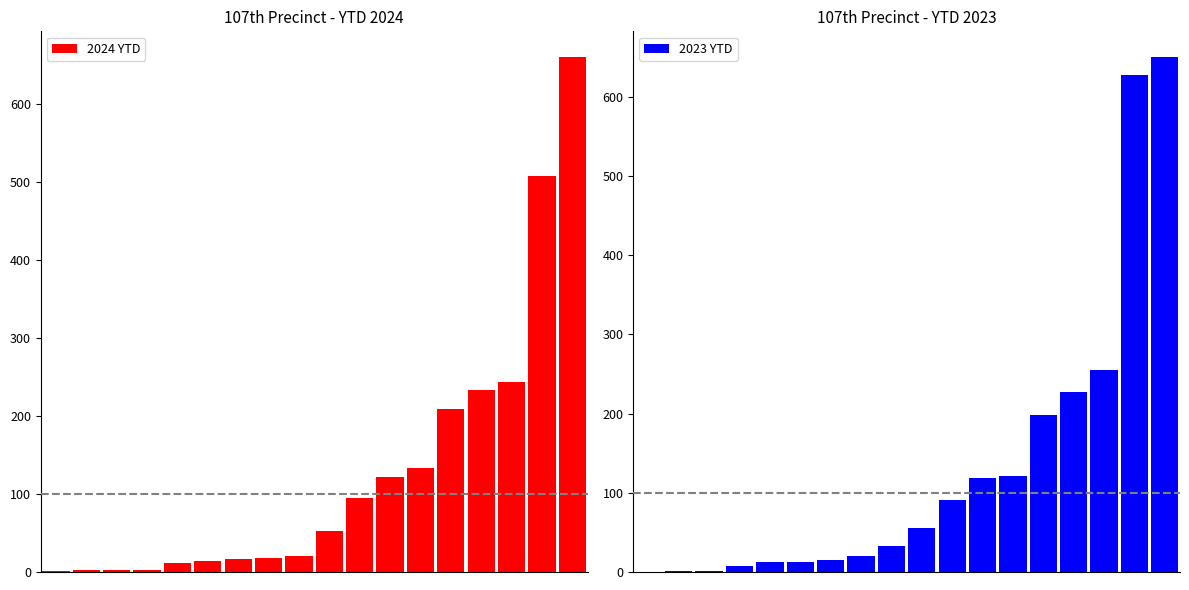

Reading left to right, list all the values displayed in this chart.

2024 YTD: 1	3	3	3	11	14	17	18	20	53	95	122	133	209	233	243	507	660
2023 YTD: 0	1	1	8	12	13	15	20	33	56	91	119	121	198	227	255	627	650